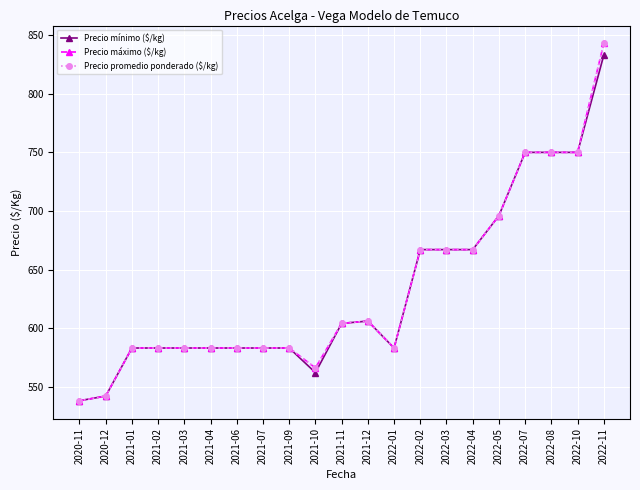

Reading left to right, list all the values displayed in this chart.

Precio mínimo ($/kg): 538	542	583	583	583	583	583	583	583	562	604	606	583	667	667	667	696	750	750	750	833
Precio máximo ($/kg): 538	542	583	583	583	583	583	583	583	566	604	606	583	667	667	667	696	750	750	750	843
Precio promedio ponderado ($/kg): 538	542	583	583	583	583	583	583	583	566	604	606	583	667	667	667	696	750	750	750	843